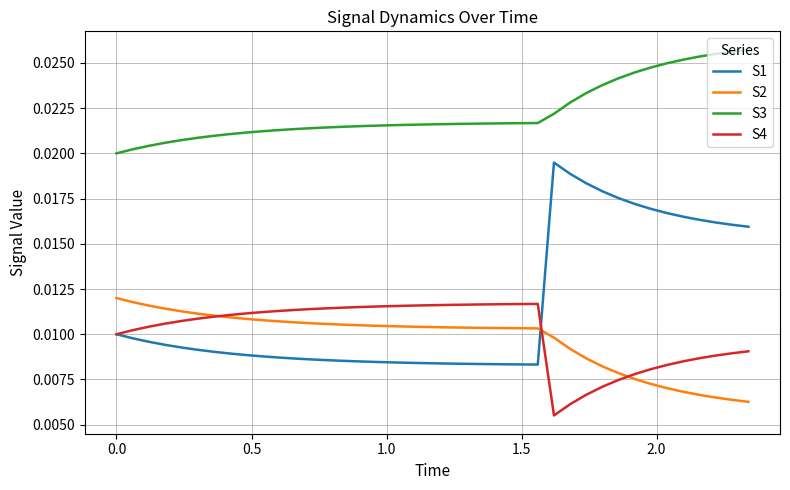

True or false: S2 and S3 cross at least once.

False